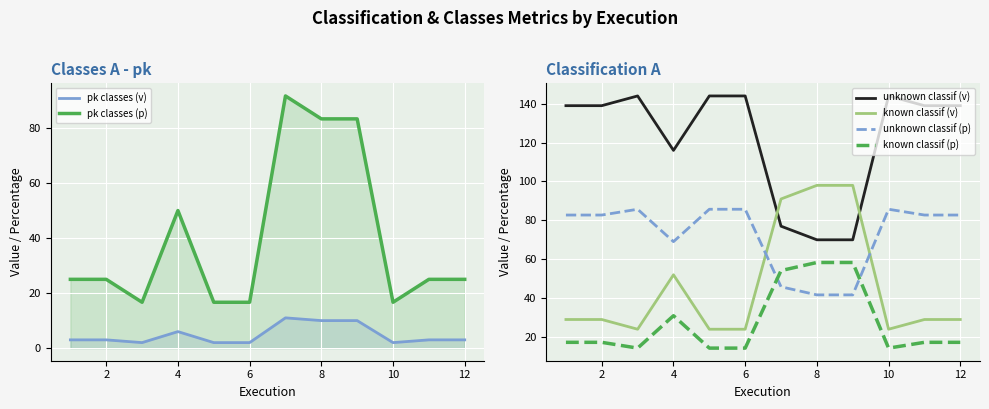

How many interior local valleys does the known classif (p) series have?

2